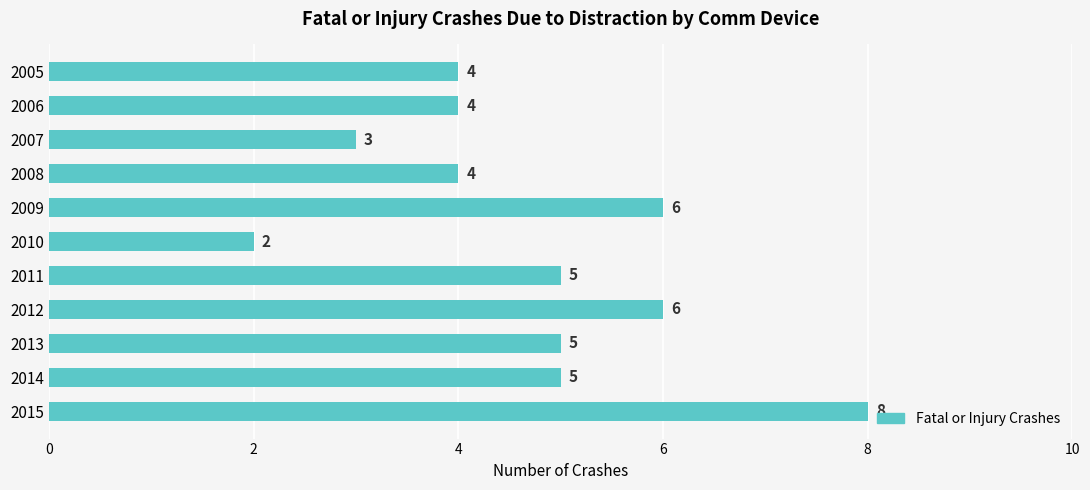

At which category does the chart reach its minimum across all series?

2010